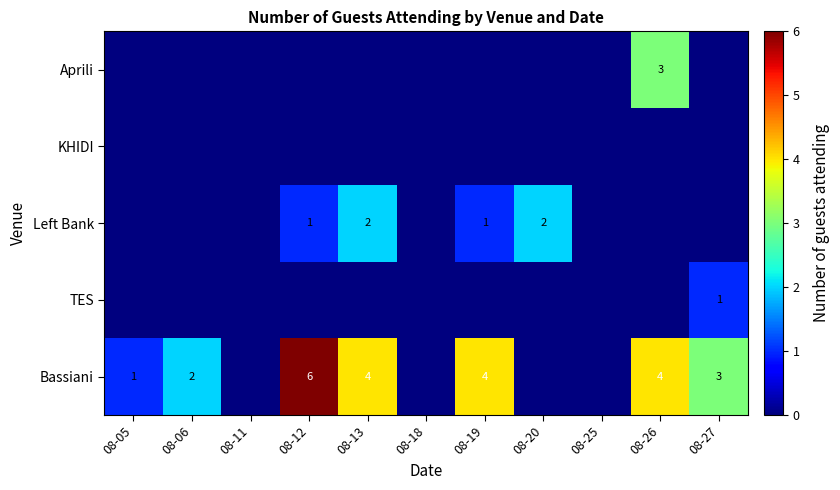

How many data points does each series have?

11